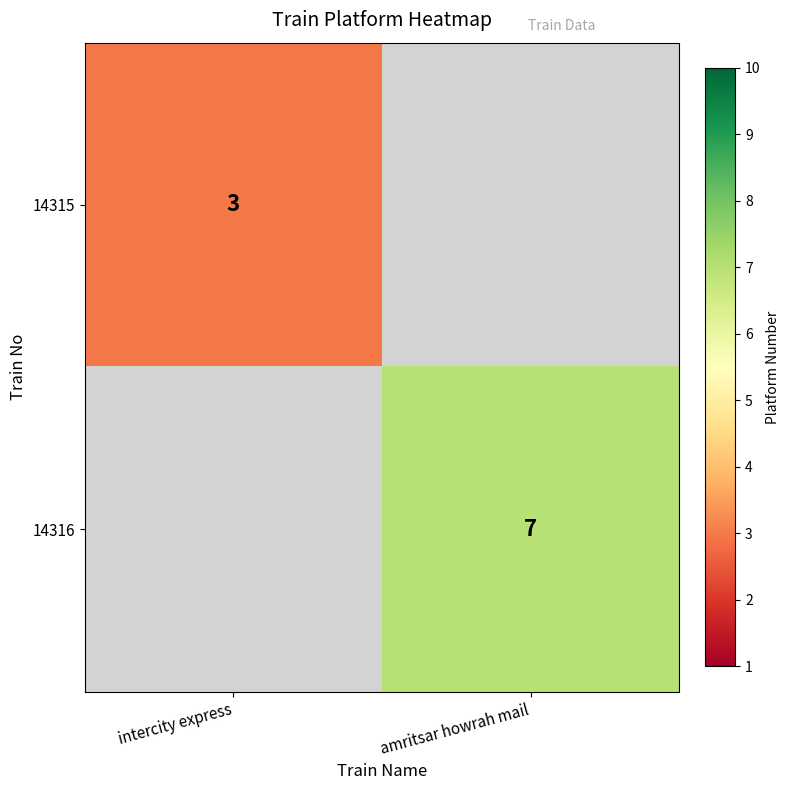

True or false: 14316 has a value of 12.5 at amritsar howrah mail.

False